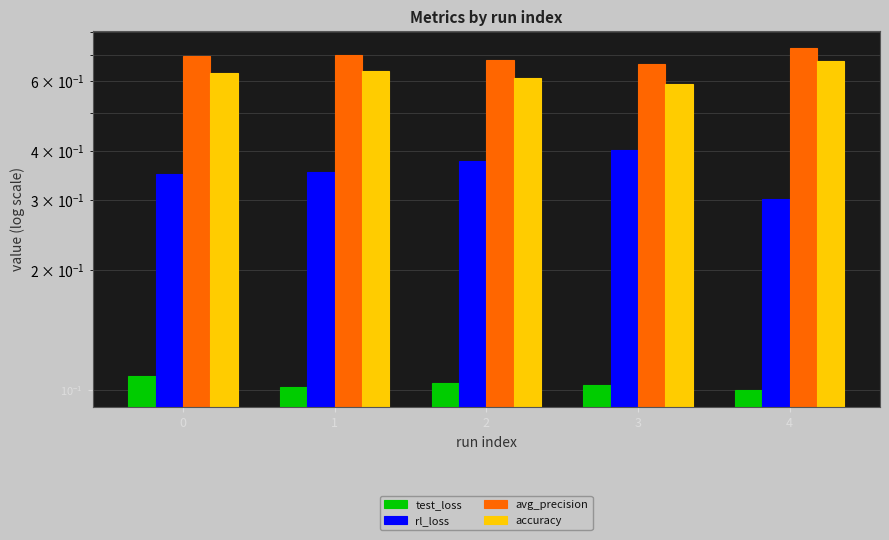

At 3, list the series in order from smallest to largest.

test_loss, rl_loss, accuracy, avg_precision